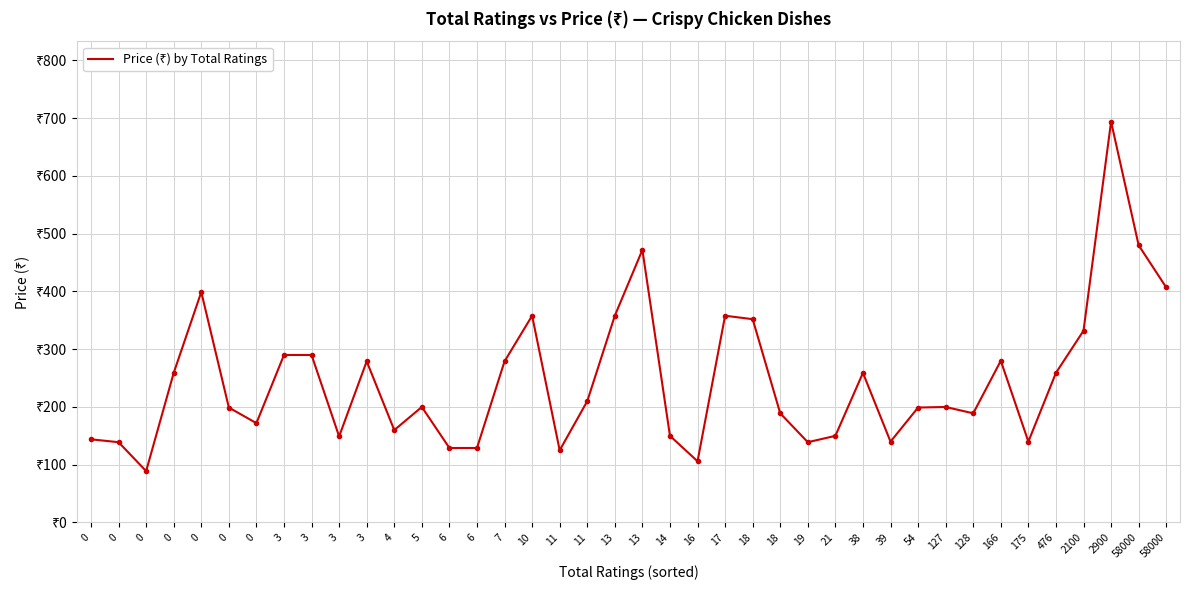

The chart shows a value of 358 at 13. True or false?

True